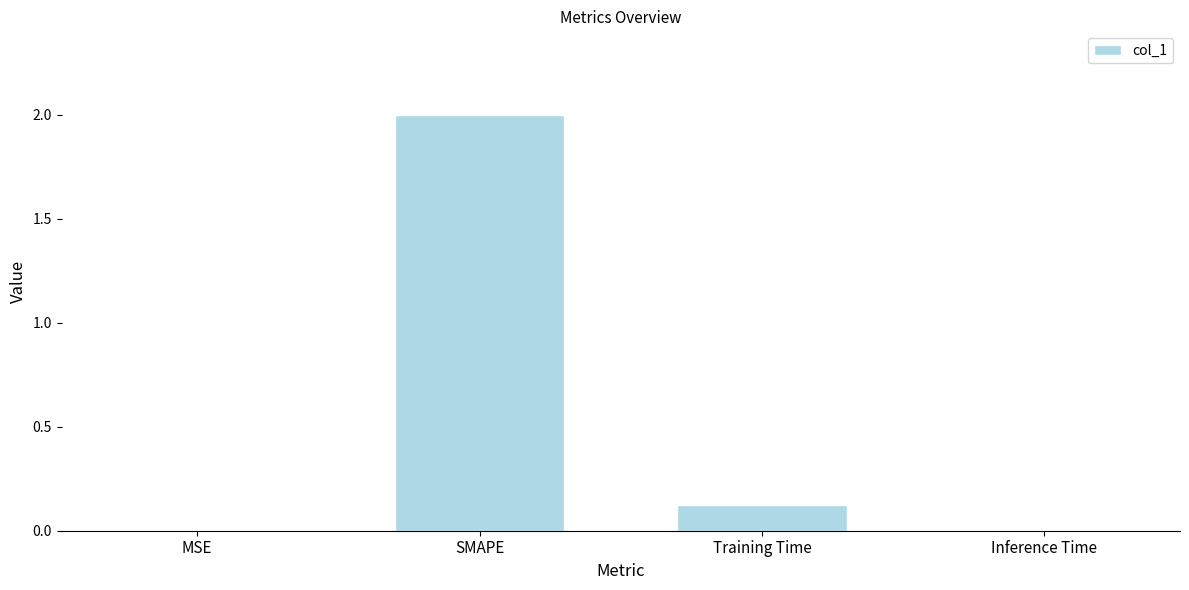

What is the average value?

0.5